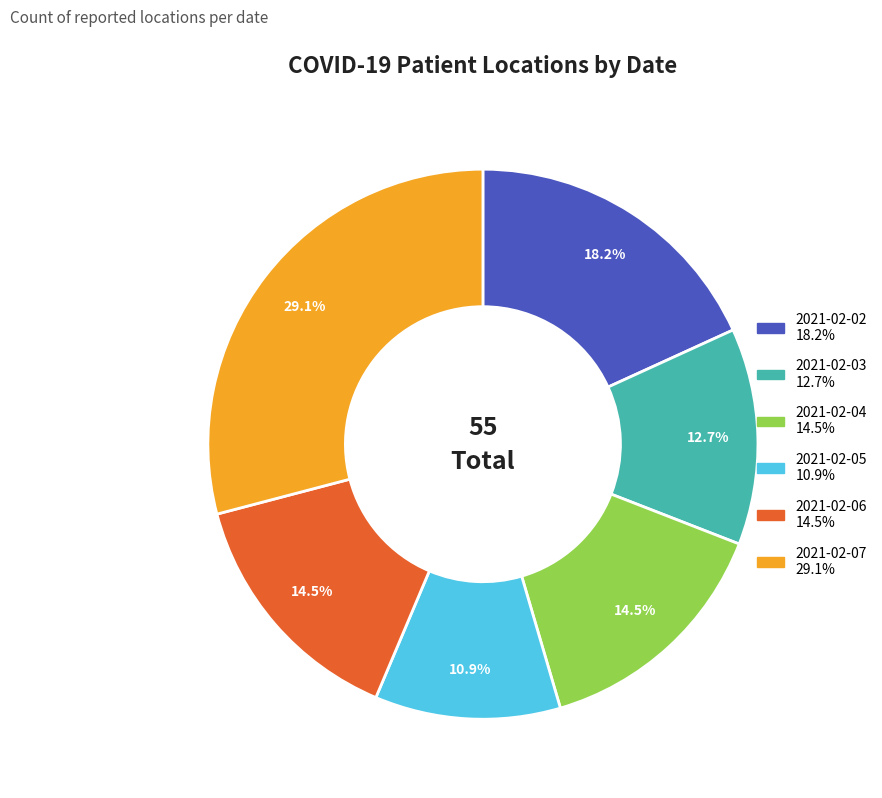

To the nearest percent, what is the difference between the largest and smallest slice percentages?

18%